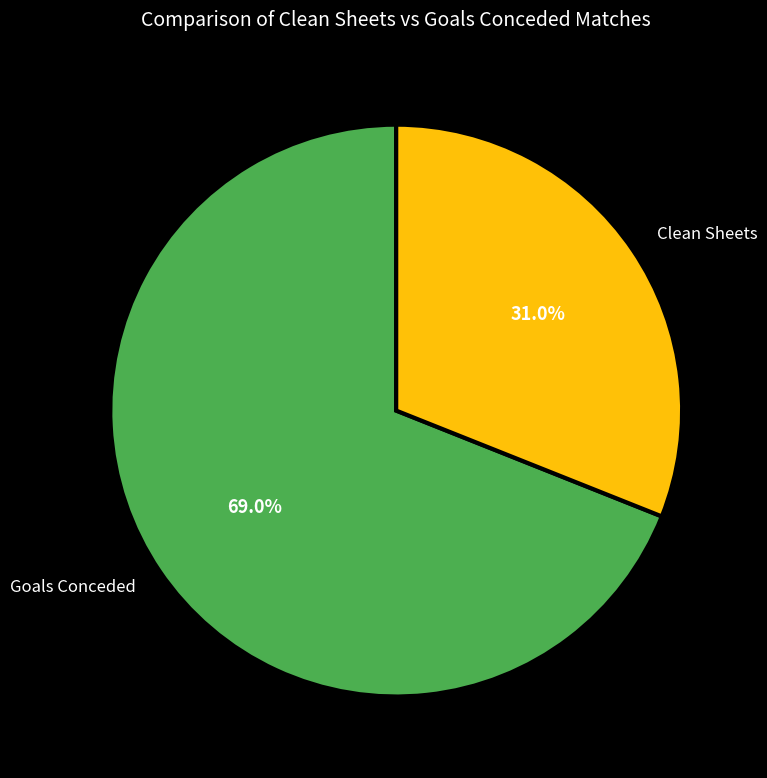

What is the smallest slice in the pie chart?

Clean Sheets